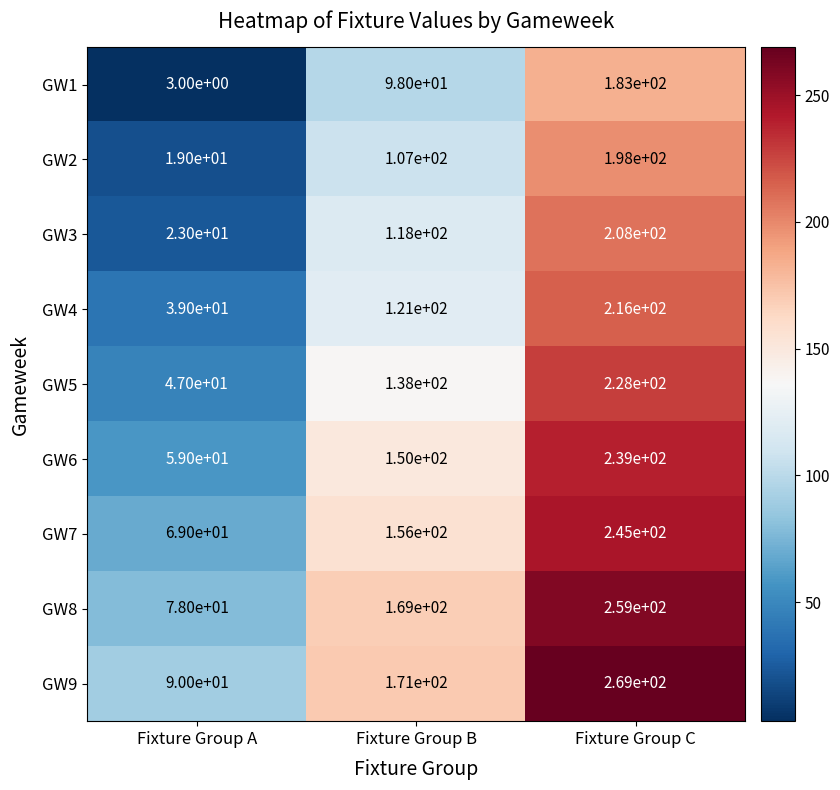

Which series has the largest total across all categories?

GW9